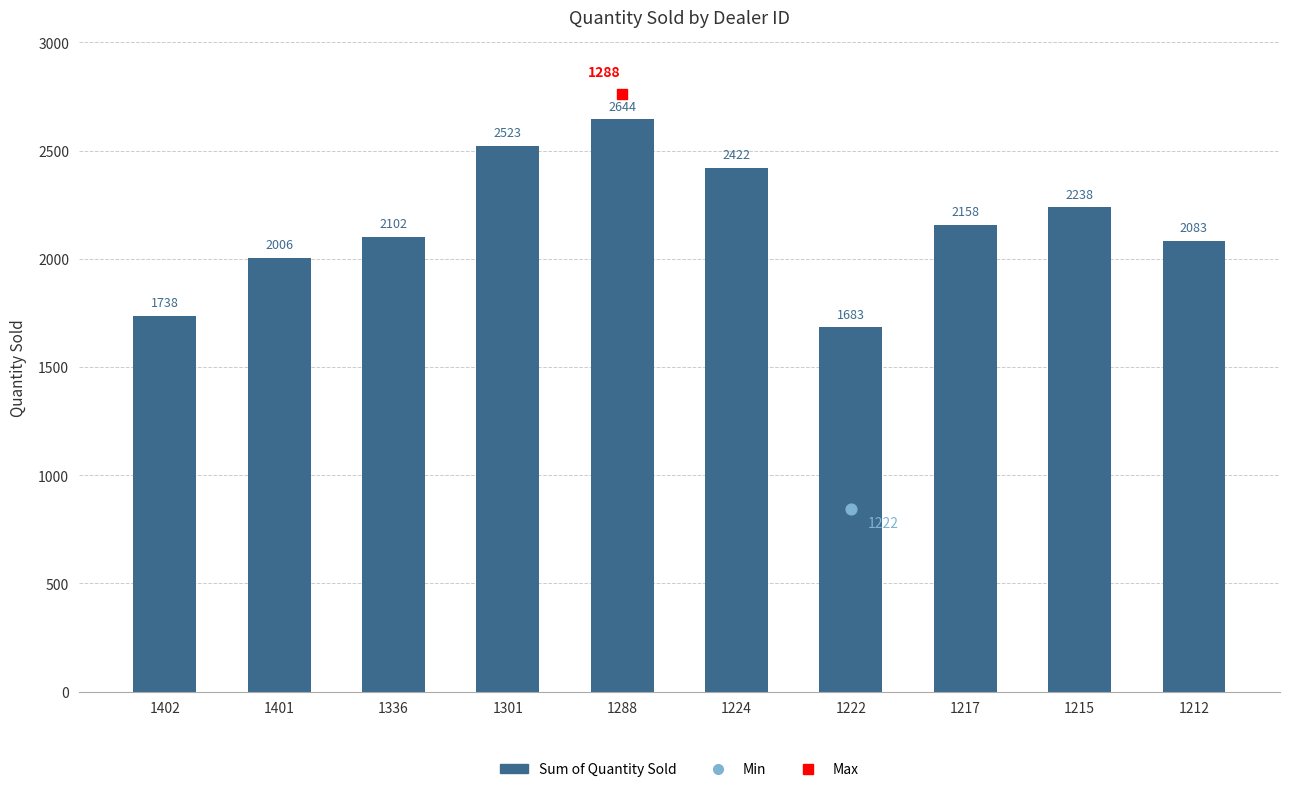

Which has a higher value, 1301 or 1401?

1301